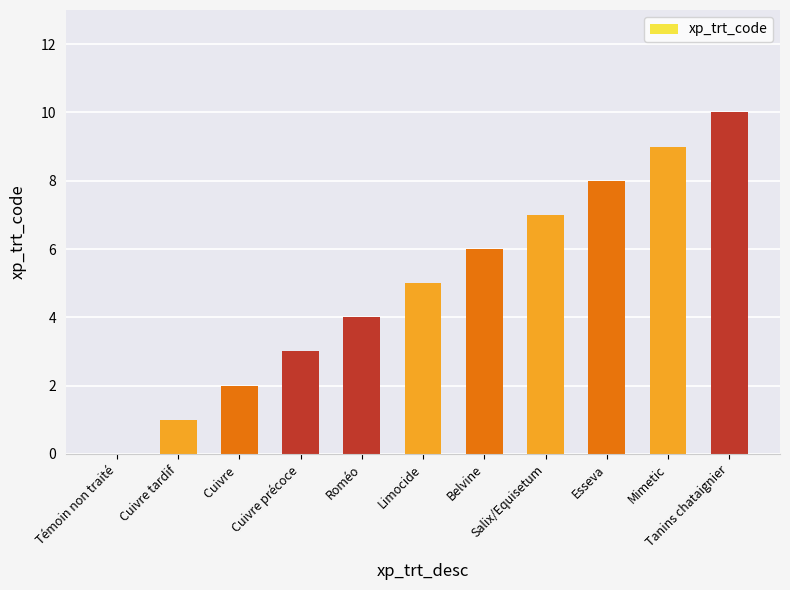

How many data points does each series have?

11